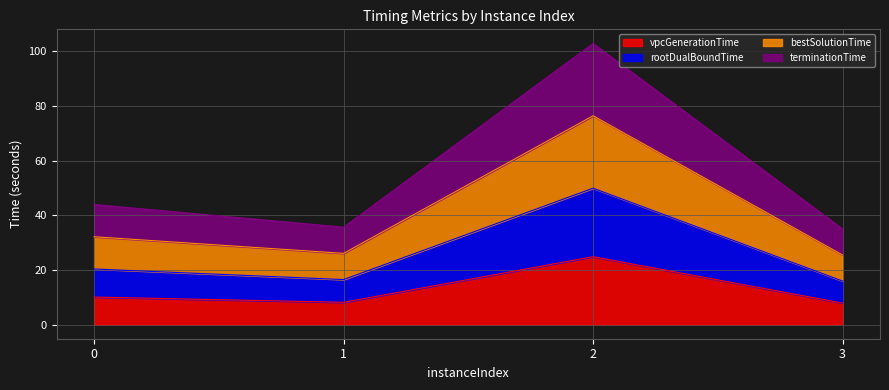

What is the highest value of the vpcGenerationTime series?

24.9